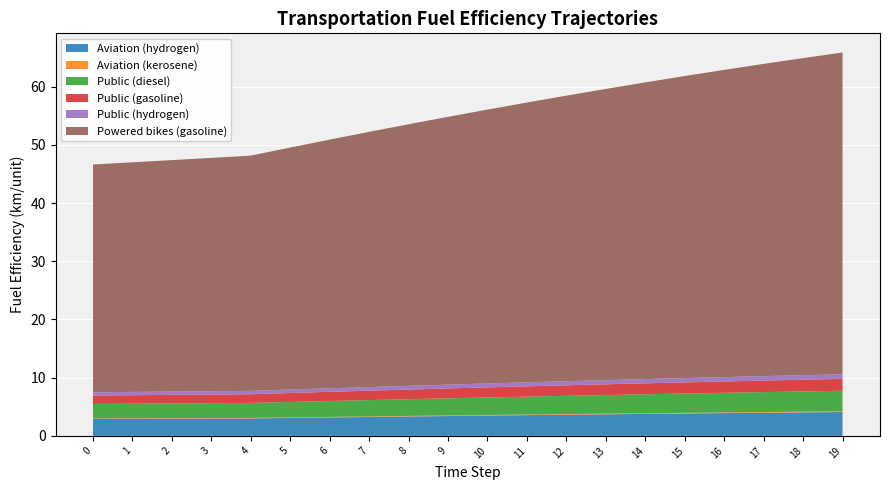

Reading left to right, what are all the values shown in this chart?

Aviation (hydrogen): 0=2.9	1=2.9	2=2.9	3=3.0	4=3.0	5=3.1	6=3.2	7=3.2	8=3.3	9=3.4	10=3.5	11=3.6	12=3.6	13=3.7	14=3.8	15=3.8	16=3.9	17=4.0	18=4.0	19=4.1
Aviation (kerosene): 0=0.1	1=0.1	2=0.1	3=0.1	4=0.1	5=0.1	6=0.1	7=0.1	8=0.1	9=0.1	10=0.1	11=0.1	12=0.1	13=0.1	14=0.1	15=0.1	16=0.1	17=0.1	18=0.1	19=0.1
Public (diesel): 0=2.5	1=2.5	2=2.5	3=2.6	4=2.6	5=2.7	6=2.7	7=2.8	8=2.9	9=2.9	10=3.0	11=3.1	12=3.1	13=3.2	14=3.3	15=3.3	16=3.4	17=3.4	18=3.5	19=3.5
Public (gasoline): 0=1.4	1=1.5	2=1.5	3=1.5	4=1.5	5=1.5	6=1.6	7=1.6	8=1.7	9=1.7	10=1.7	11=1.8	12=1.8	13=1.8	14=1.9	15=1.9	16=1.9	17=2.0	18=2.0	19=2.0
Public (hydrogen): 0=0.6	1=0.6	2=0.6	3=0.6	4=0.6	5=0.6	6=0.6	7=0.6	8=0.6	9=0.7	10=0.7	11=0.7	12=0.7	13=0.7	14=0.7	15=0.7	16=0.8	17=0.8	18=0.8	19=0.8
Powered bikes (gasoline): 0=39.1	1=39.5	2=39.8	3=40.1	4=40.4	5=41.6	6=42.7	7=43.8	8=44.9	9=46.0	10=47.1	11=48.1	12=49.1	13=50.0	14=51.0	15=51.9	16=52.8	17=53.7	18=54.5	19=55.3